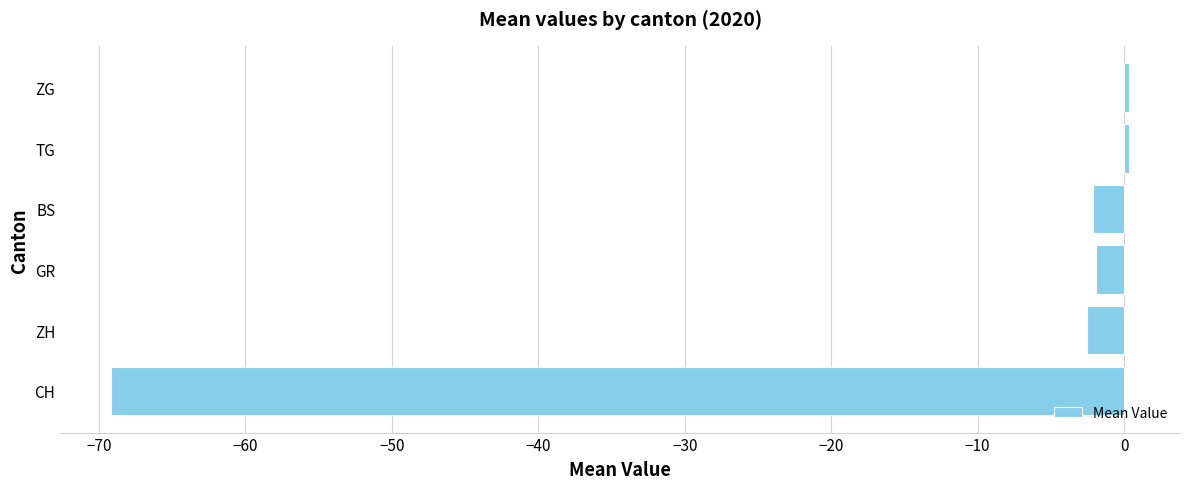

Which category has the lowest value across all series?

CH